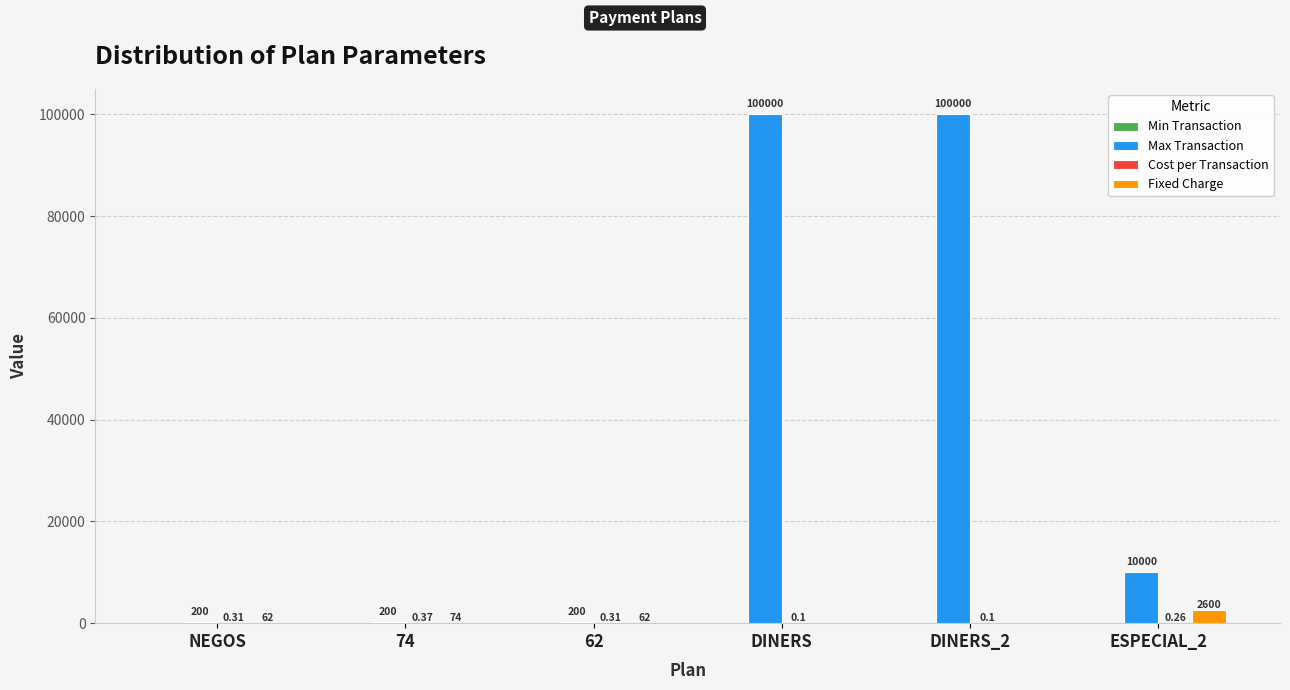

Which series has the largest range (max minus min)?

Max Transaction